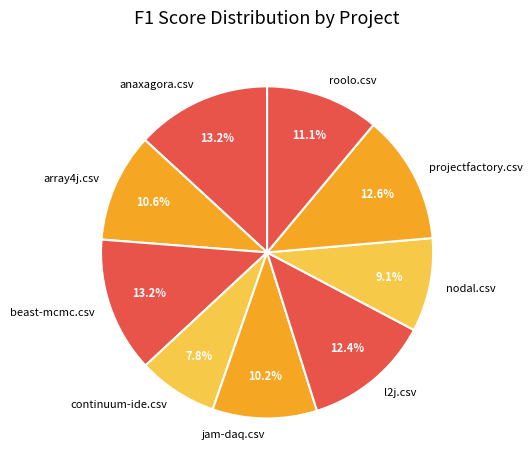

Count the number of slices in the pie.

9